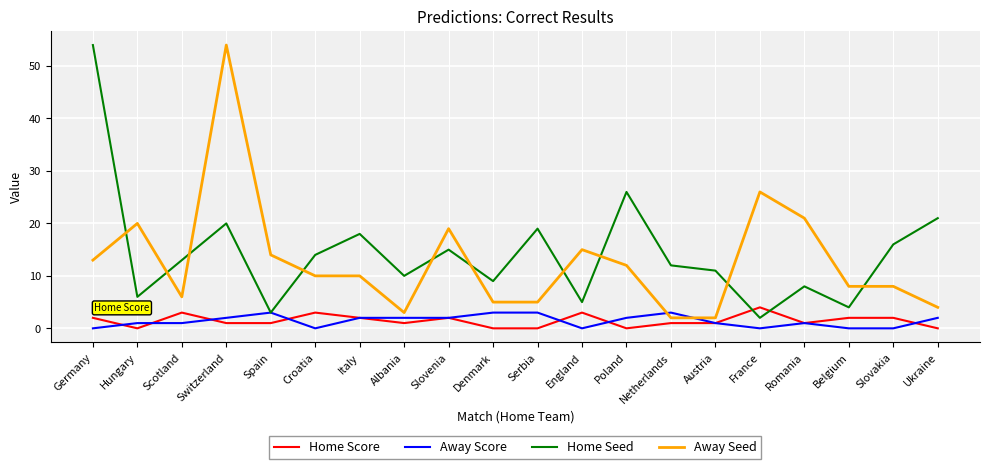

After their last crossing, which series has the higher values: Away Seed or Home Seed?

Home Seed